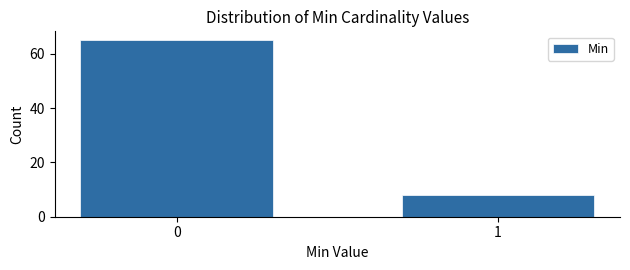

Reading left to right, transcribe all the data shown in this chart.

0=65	1=8